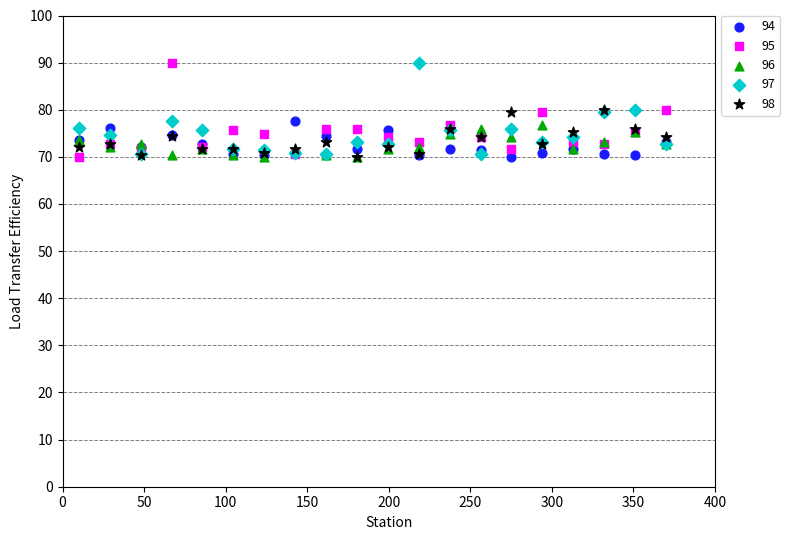

What are all the series names shown in the legend?

94, 95, 96, 97, 98